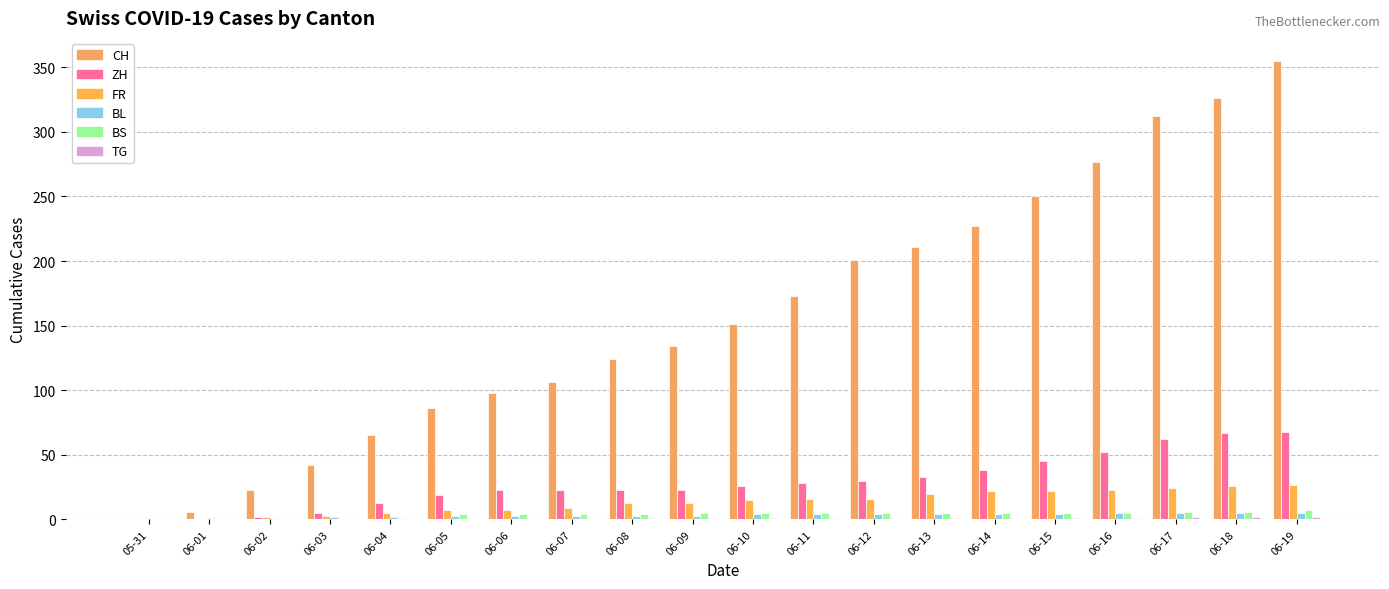

Reading left to right, extract all data points from this chart.

CH: 0	6	23	42	65	86	98	106	124	134	151	173	201	211	227	250	277	312	326	355
ZH: 0	0	2	5	13	19	23	23	23	23	26	28	30	33	38	45	52	62	67	68
FR: 0	0	2	3	5	7	7	9	13	13	15	16	16	20	22	22	23	24	26	27
BL: 0	1	1	2	2	3	3	3	3	3	4	4	4	4	4	4	5	5	5	5
BS: 0	0	0	1	1	4	4	4	4	5	5	5	5	5	5	5	5	6	6	7
TG: 0	0	0	0	0	0	0	0	1	1	1	1	1	1	1	1	1	2	2	2